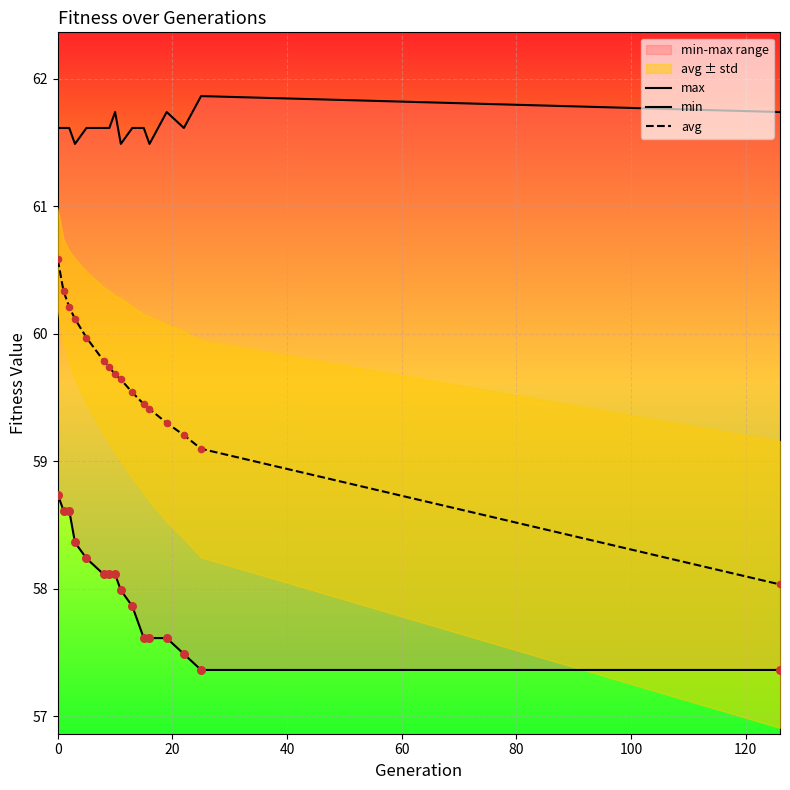

Which series reaches the minimum Y coordinate?

min